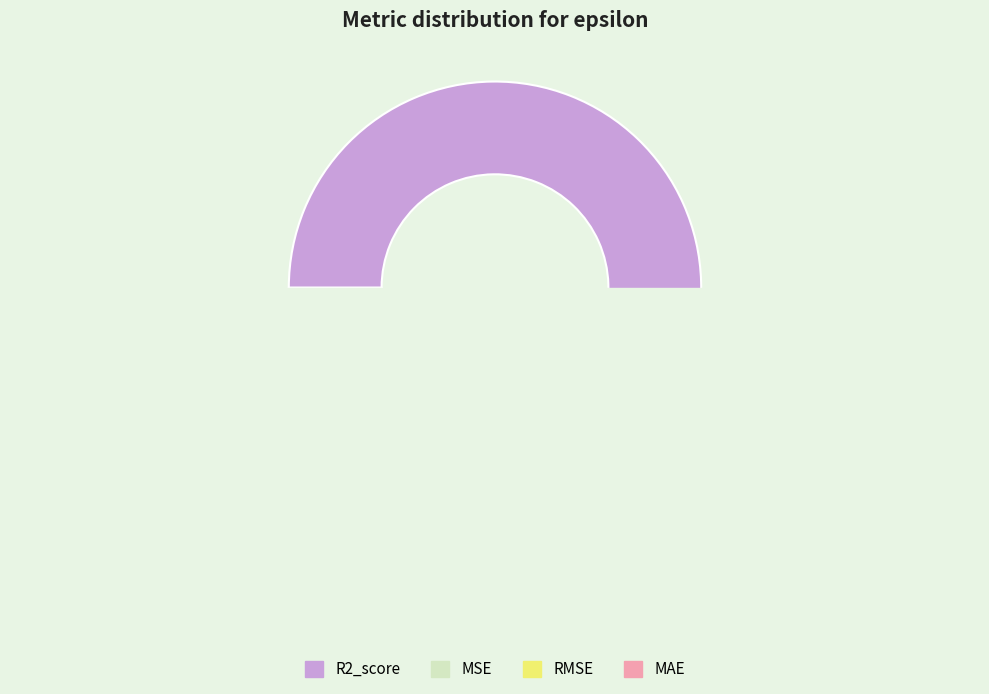

Which category has the smallest portion of the pie?

MSE